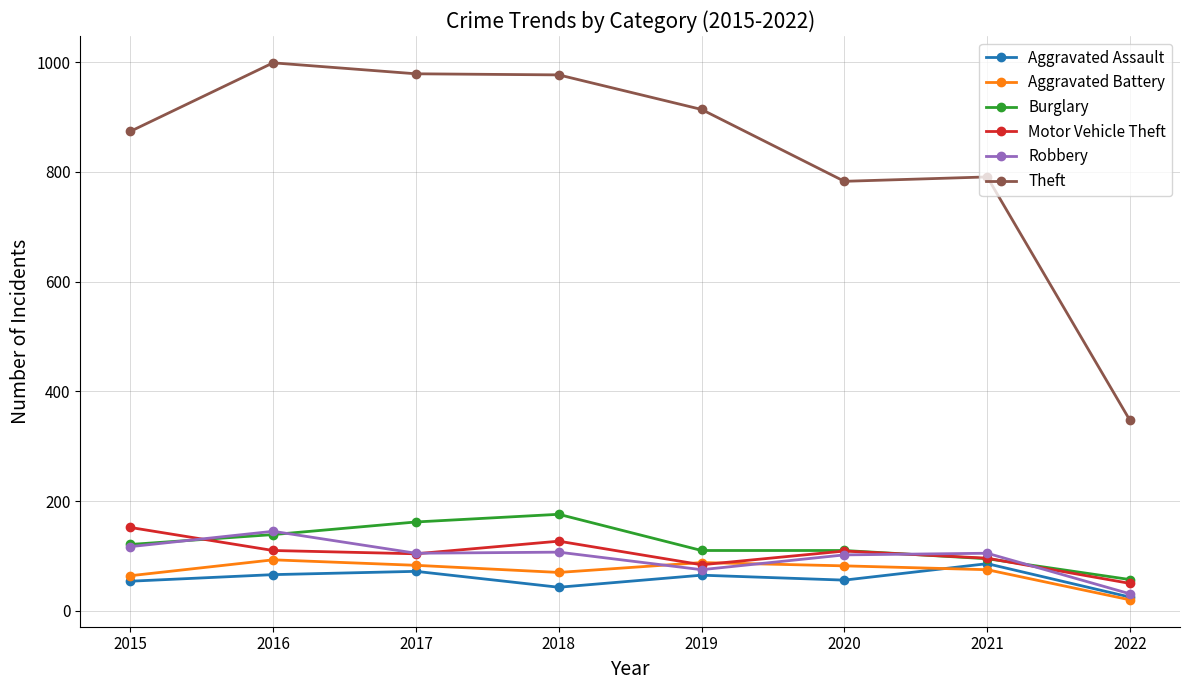

How many lines are shown in the chart?

6